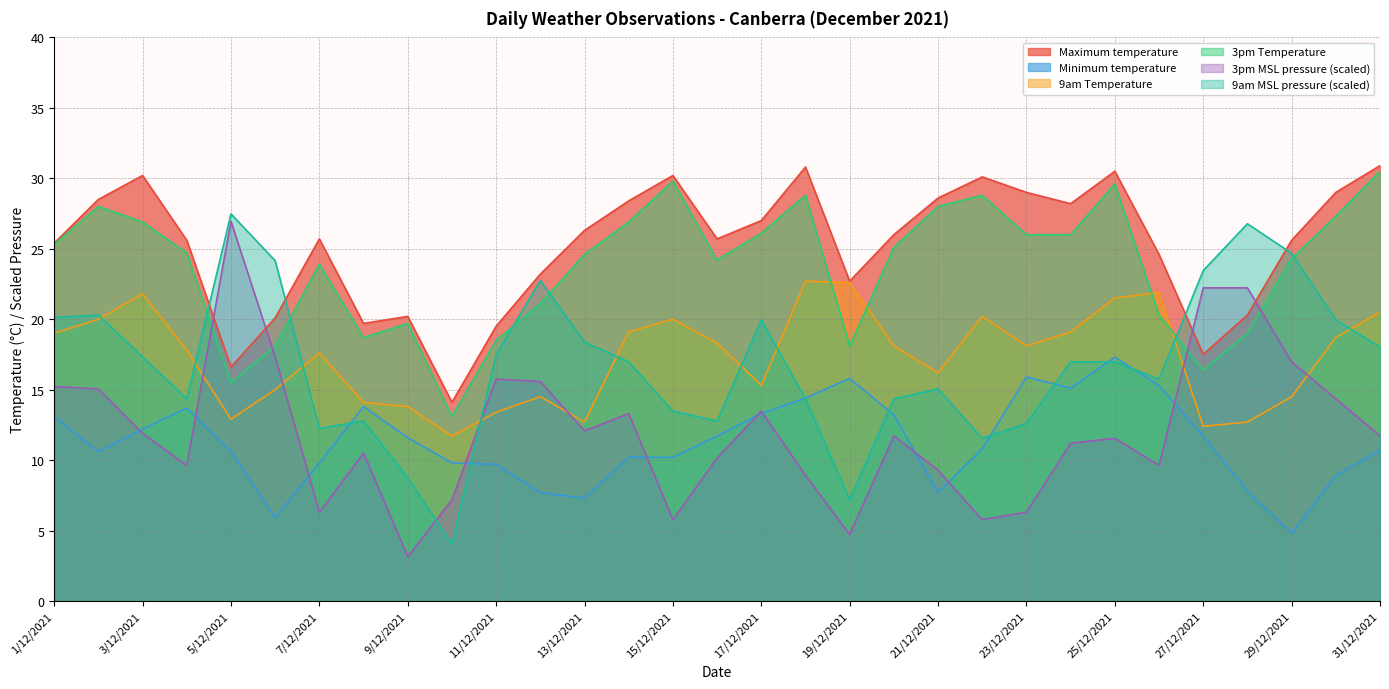

The value of 9am MSL pressure at 20/12/2021 is 4.8. True or false?

False